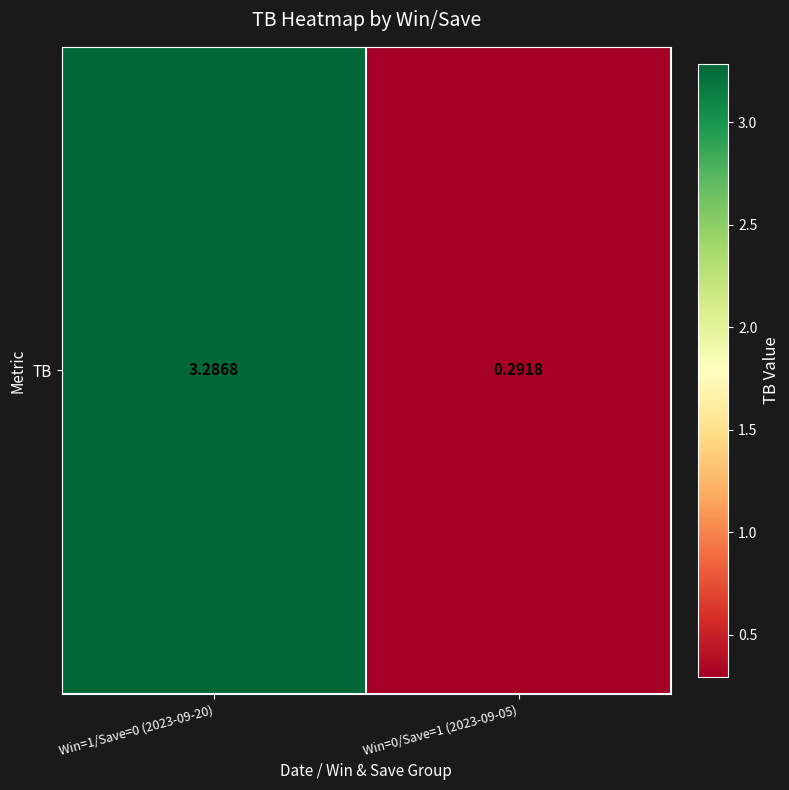

Which label corresponds to the largest value in the chart?

Win=1/Save=0 (2023-09-20)